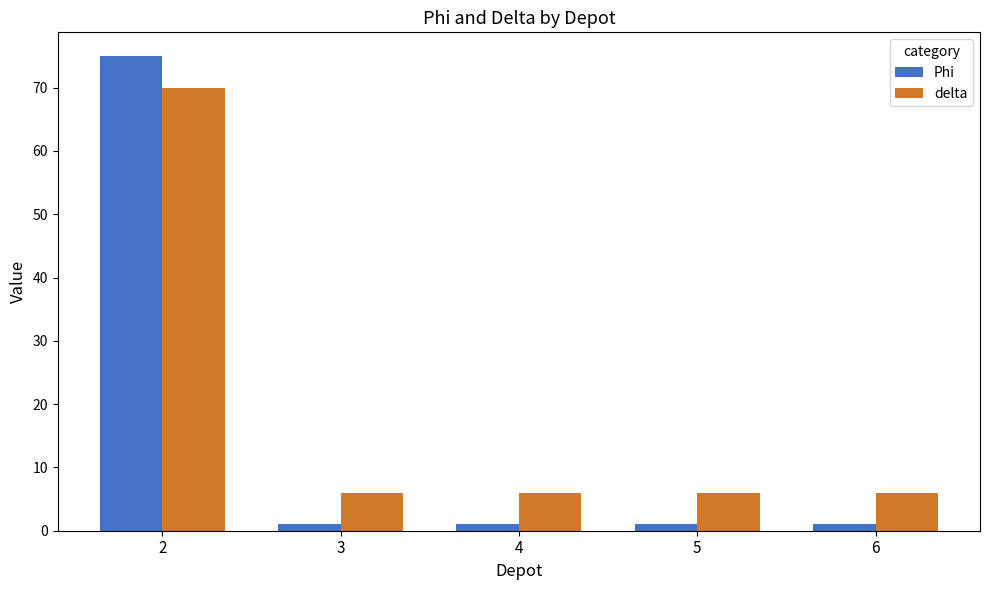

Reading right to left, list all the values displayed in this chart.

Phi: 1	1	1	1	75
delta: 6	6	6	6	70